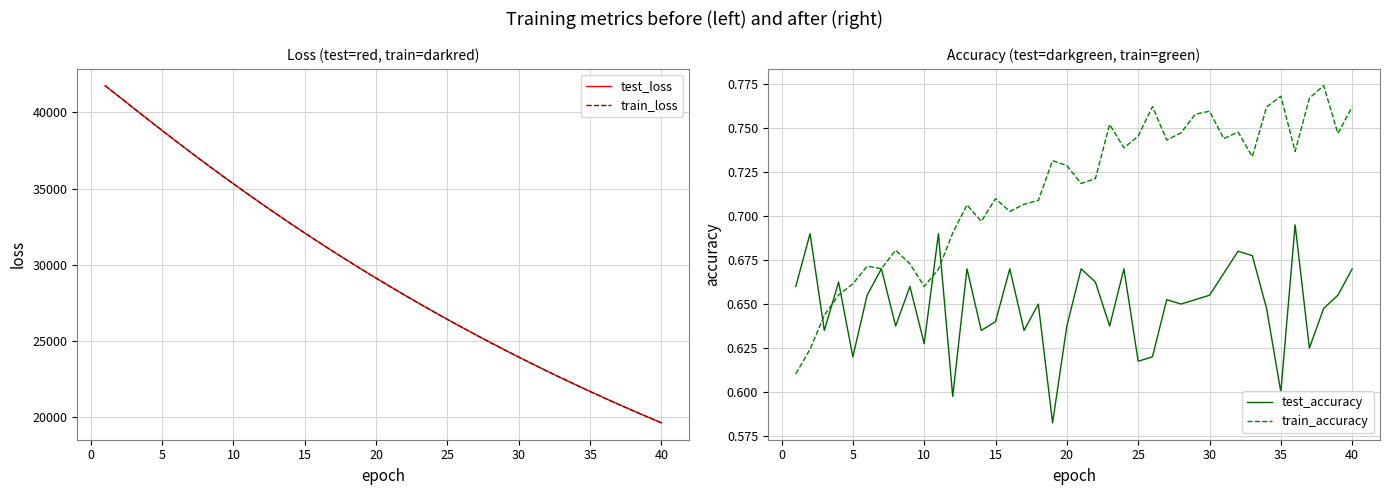

The value of train_loss at 25 is 36224.7. True or false?

False